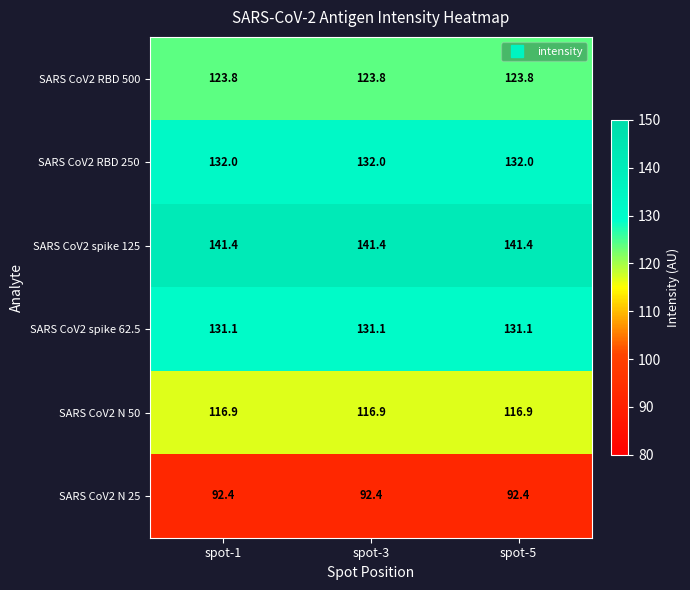

What is the approximate value of SARS CoV2 RBD 500 at spot-5?

123.8